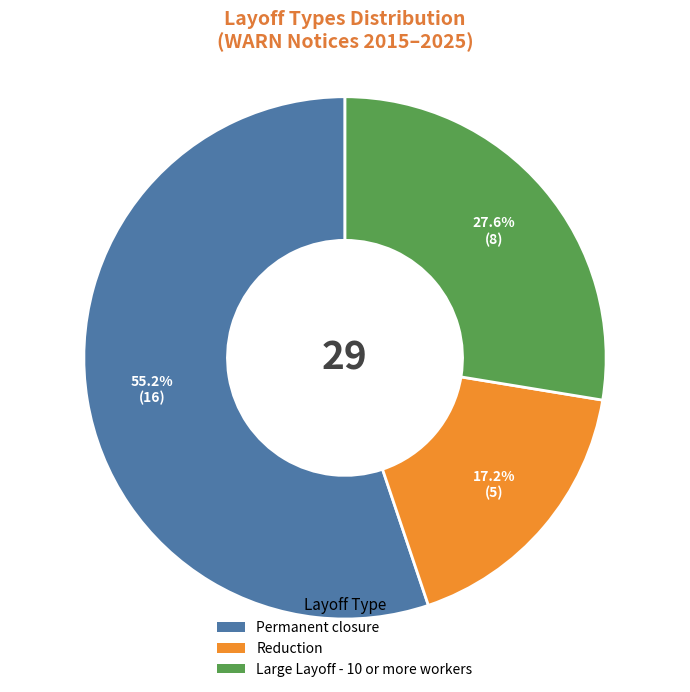

What percentage is NOT represented by Permanent closure?

44.8%